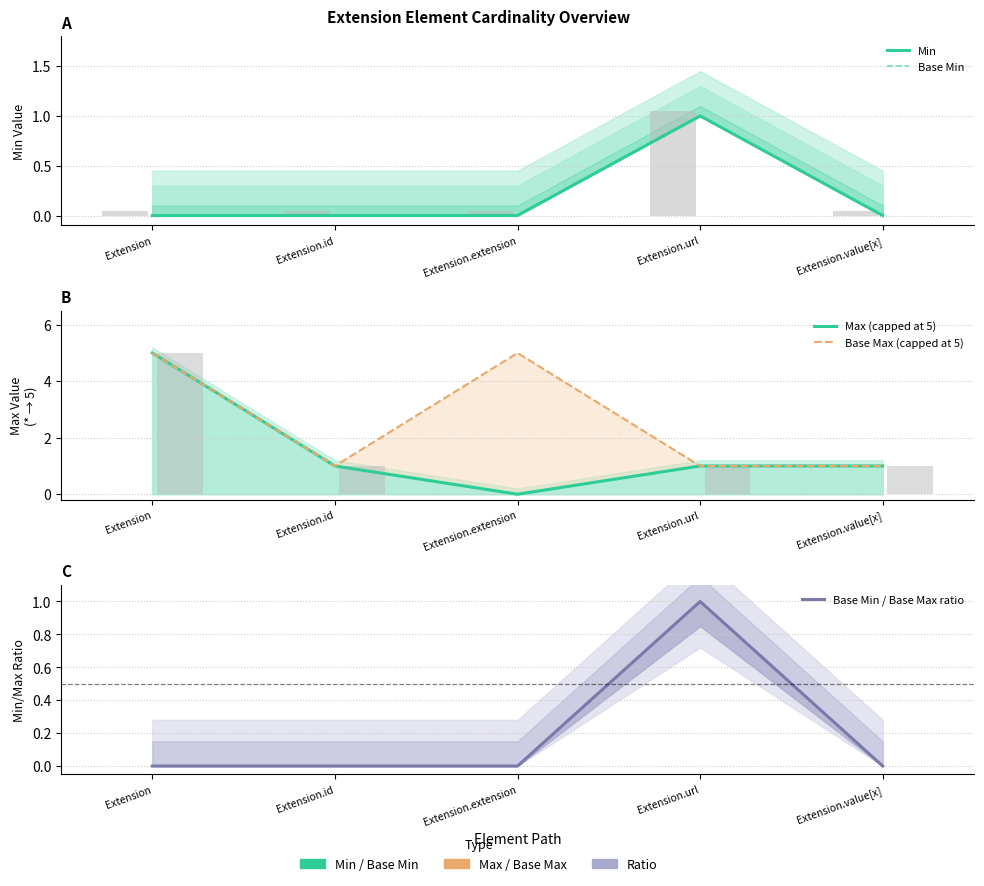

Reading left to right, what are all the values shown in this chart?

Min: 0	0	0	1	0
Base Min: 0	0	0	1	0
Max (capped at 5): 5	1	0	1	1
Base Max (capped at 5): 5	1	5	1	1
Base Min / Base Max ratio: 0	0	0	1	0